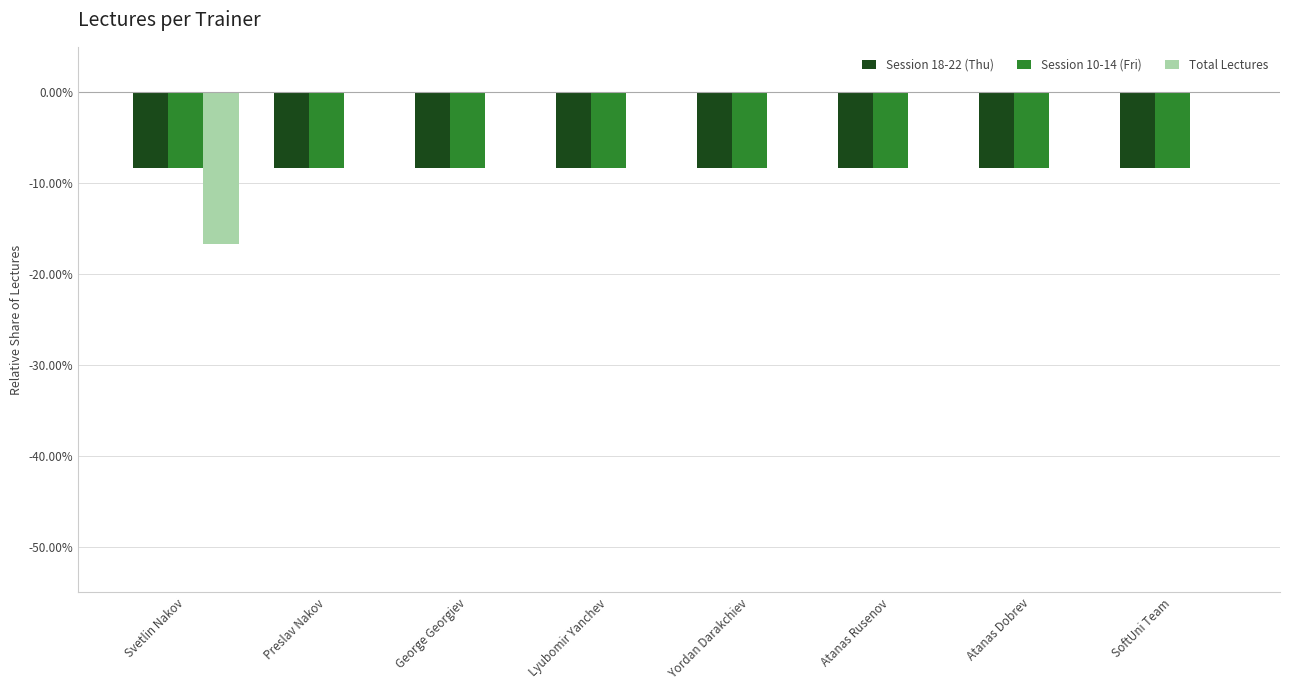

The value of Session 18-22 (Thu) at Lyubomir Yanchev is -4.0. True or false?

False